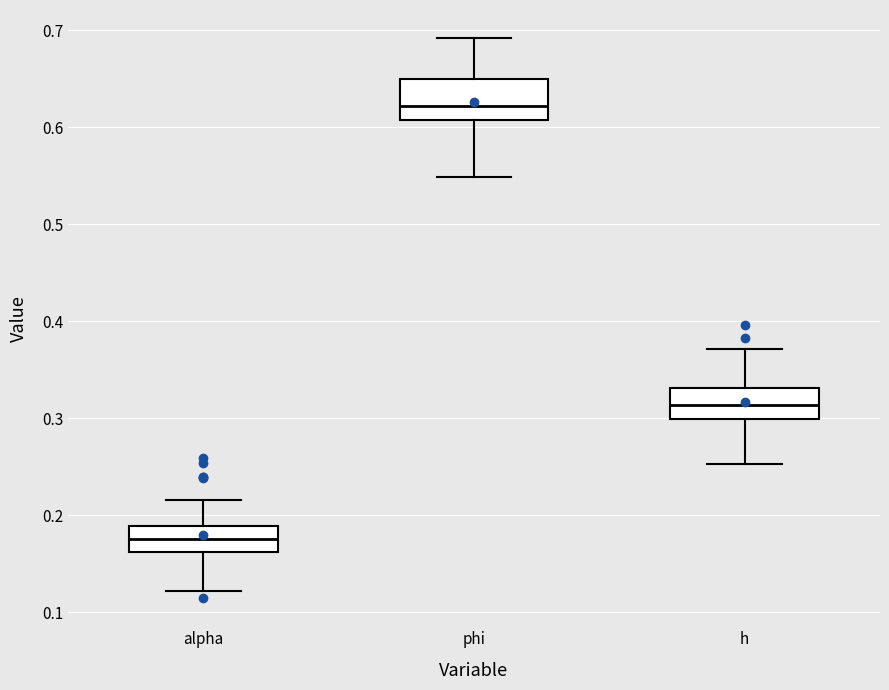

Reading left to right, transcribe this box plot: for each box, give where its median line is, the range the box spans, and where its two whiskers end, as read against the y-axis. The values are not printed on the chart, so give them approximately, as read against the axis.

alpha: median 0.18, box 0.16 to 0.19, whiskers 0.12 to 0.22
phi: median 0.62, box 0.61 to 0.65, whiskers 0.55 to 0.69
h: median 0.31, box 0.30 to 0.33, whiskers 0.25 to 0.37